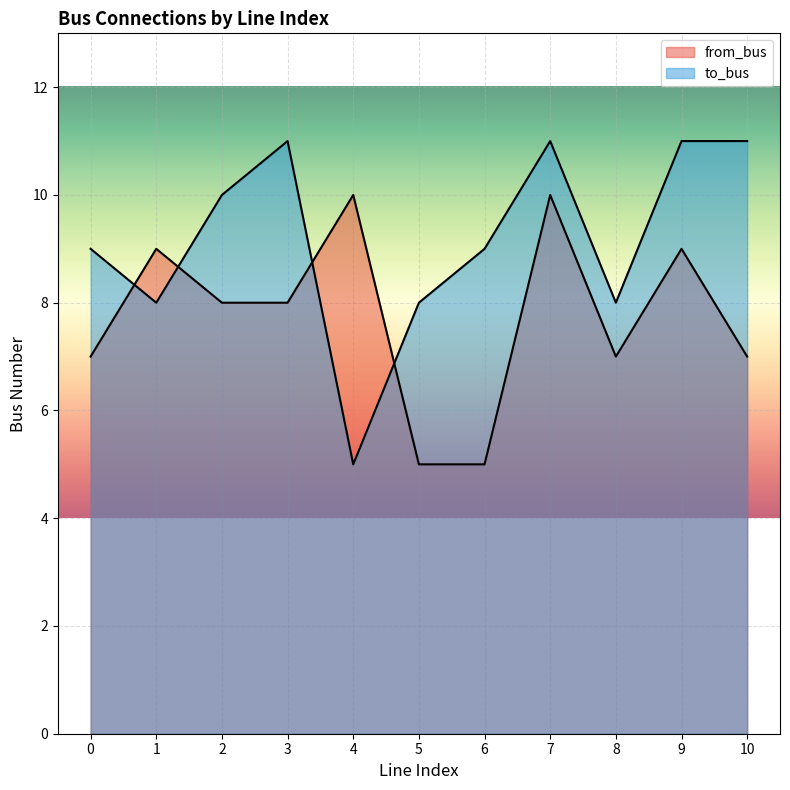

At which category does from_bus reach its first local peak?

1